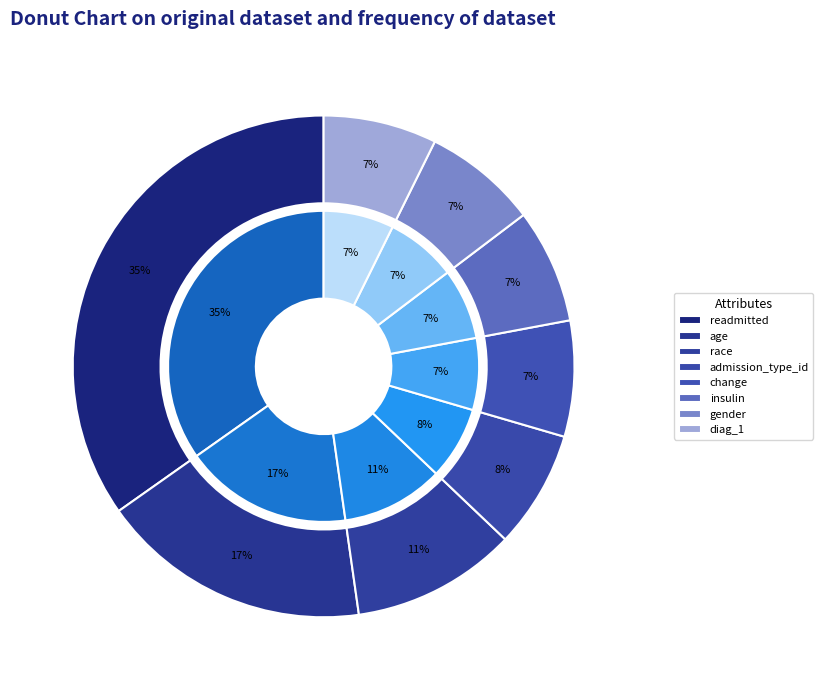

To the nearest percent, what percentage of the pie is age?

17%